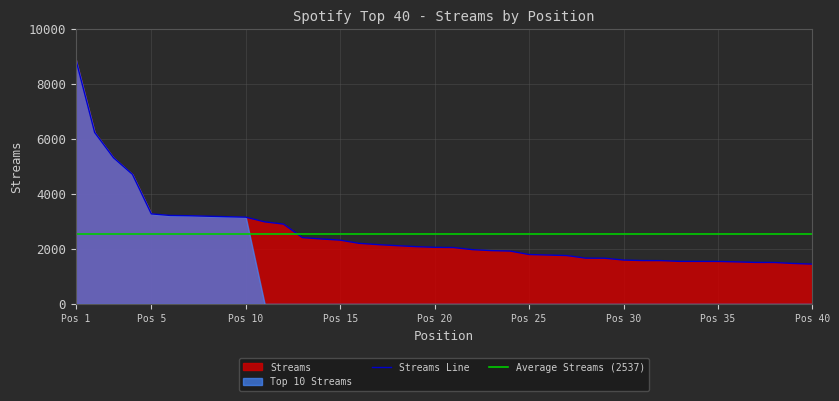

Read the value at 34, to the nearest 10.

1550